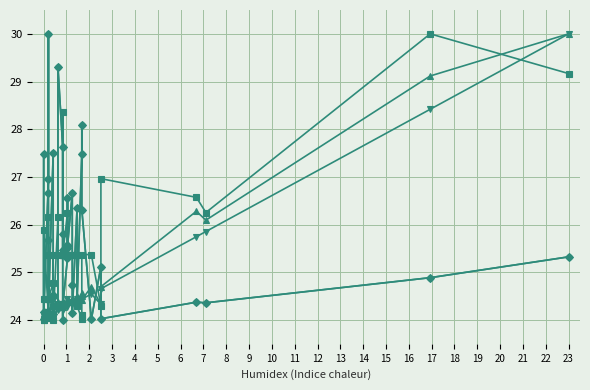

At which category does FEATURE_STM reach its first local valley?

3